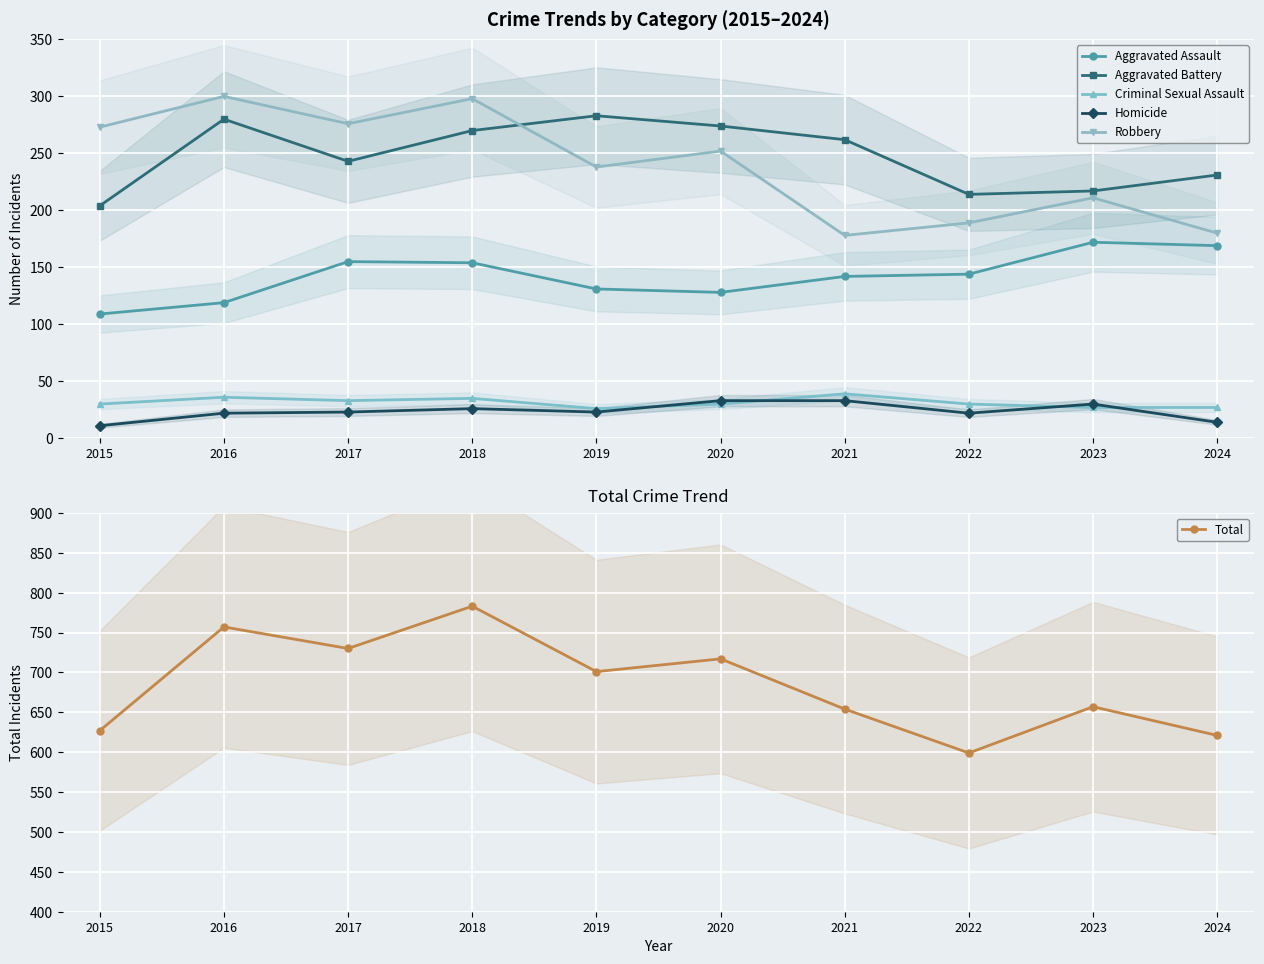

Where is the first local maximum for Robbery?

2016